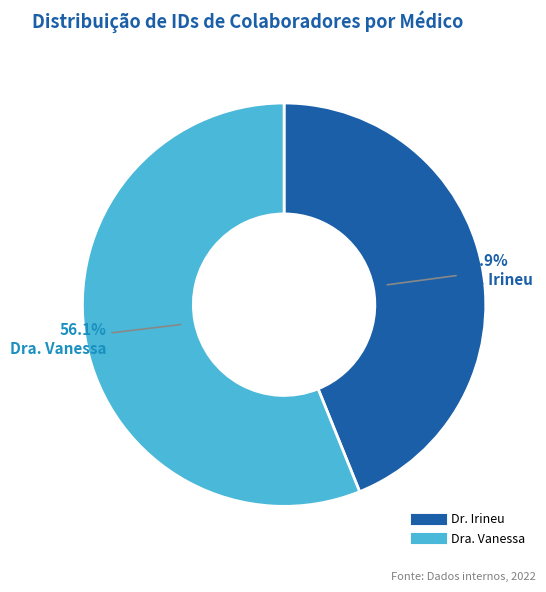

Which slice represents more than half of the pie?

Dra. Vanessa